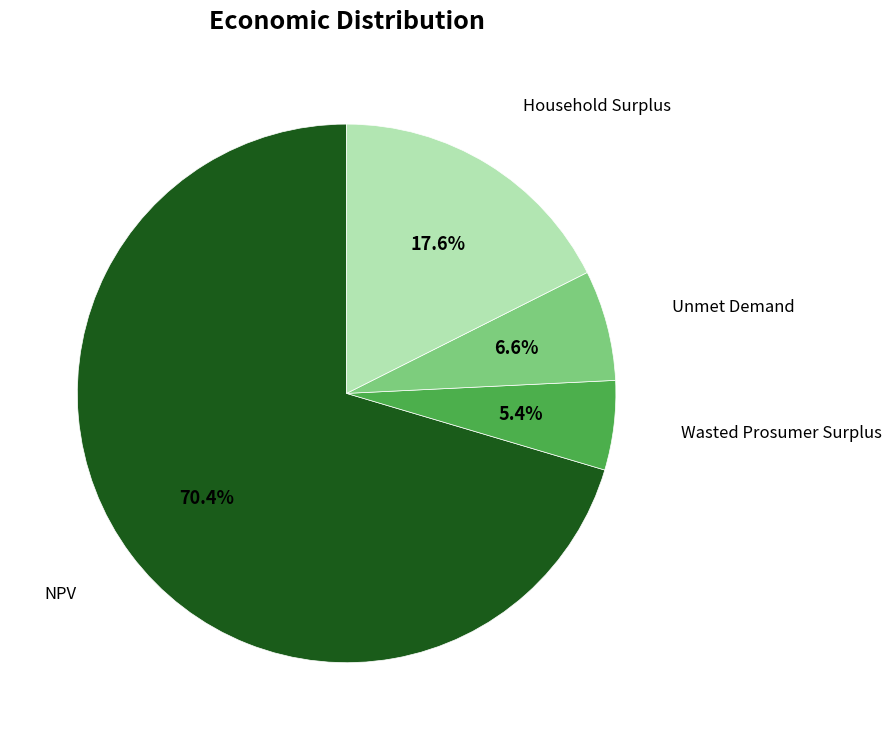

Is there a majority slice in this chart?

Yes